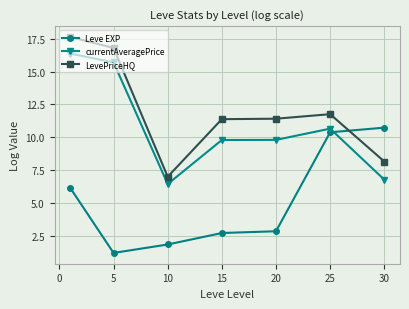

What is the difference between the maximum and second lowest values in the LevePriceHQ series?

9.5